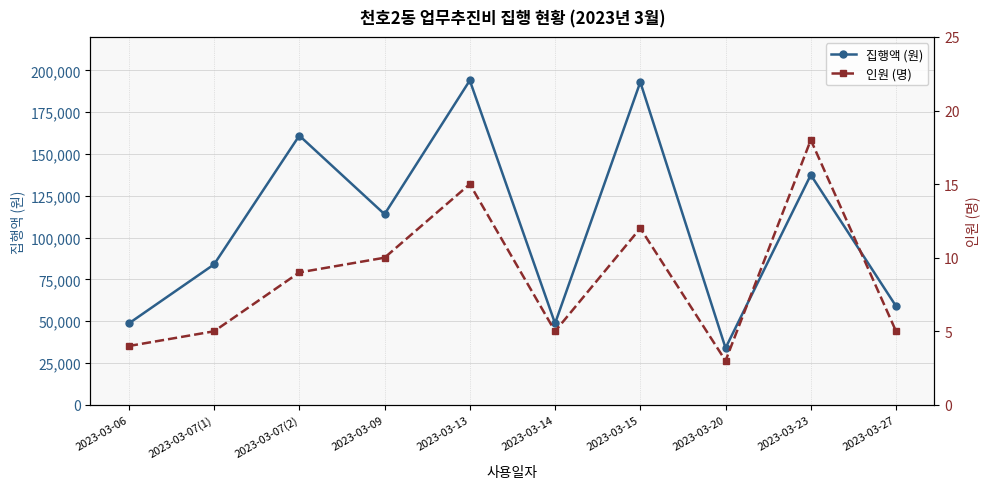

Reading right to left, extract all data points from this chart.

집행액 (원): 59000	137500	34000	193000	48700	194000	114000	161000	84000	48700
인원 (명): 5	18	3	12	5	15	10	9	5	4